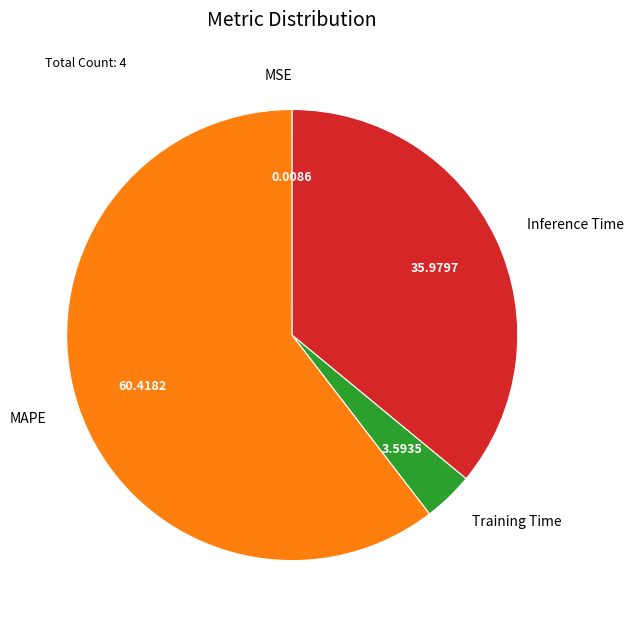

Is the sum of MAPE and Inference Time greater than half?

Yes